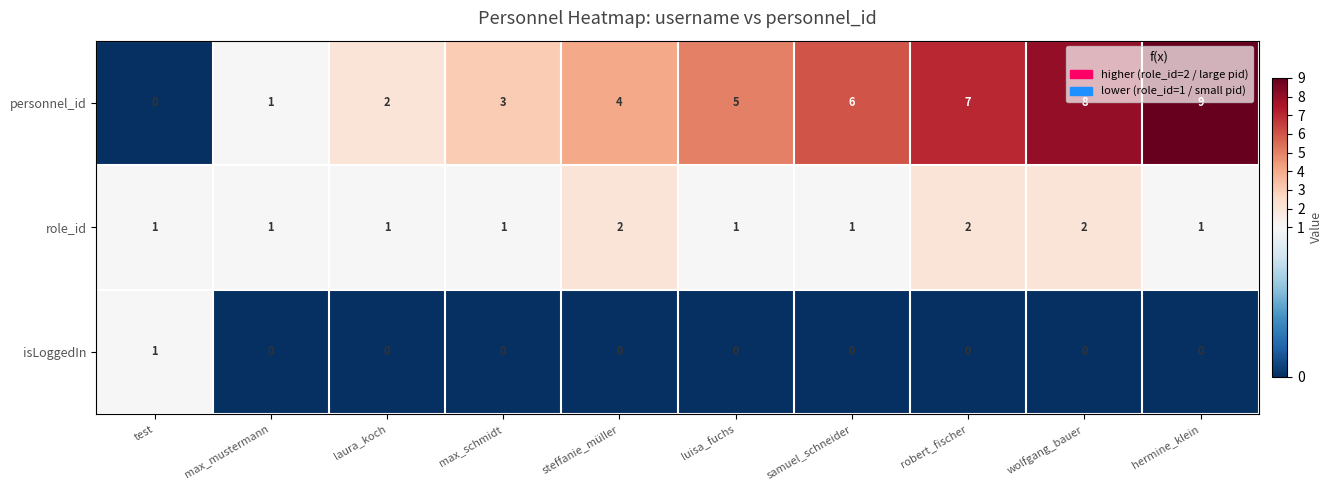

What is the total value across all series at test?

2